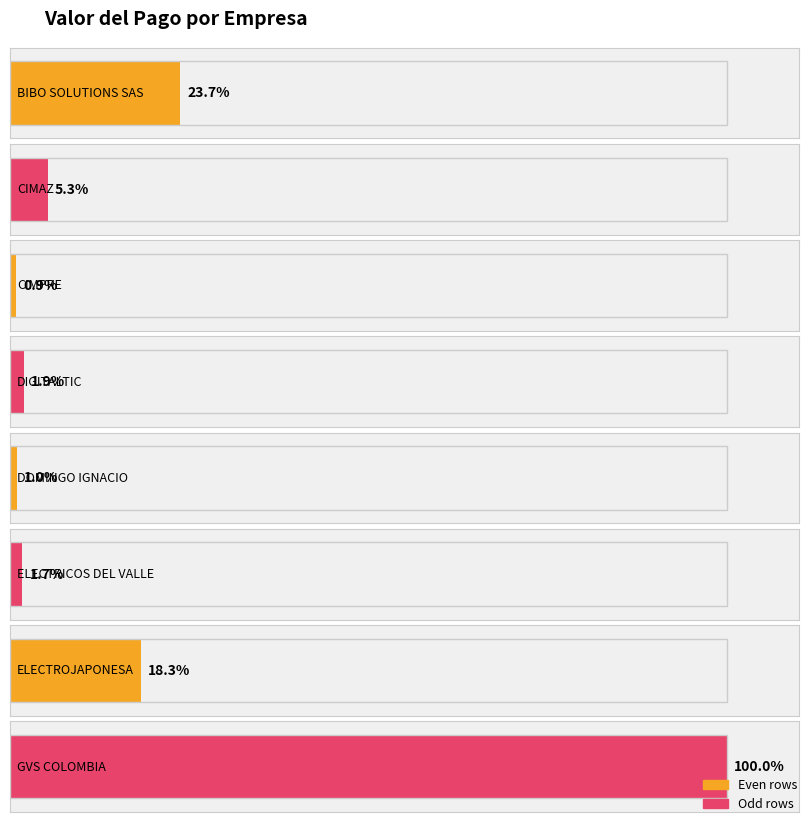

Are the bars grouped side by side (vs. stacked)?

No